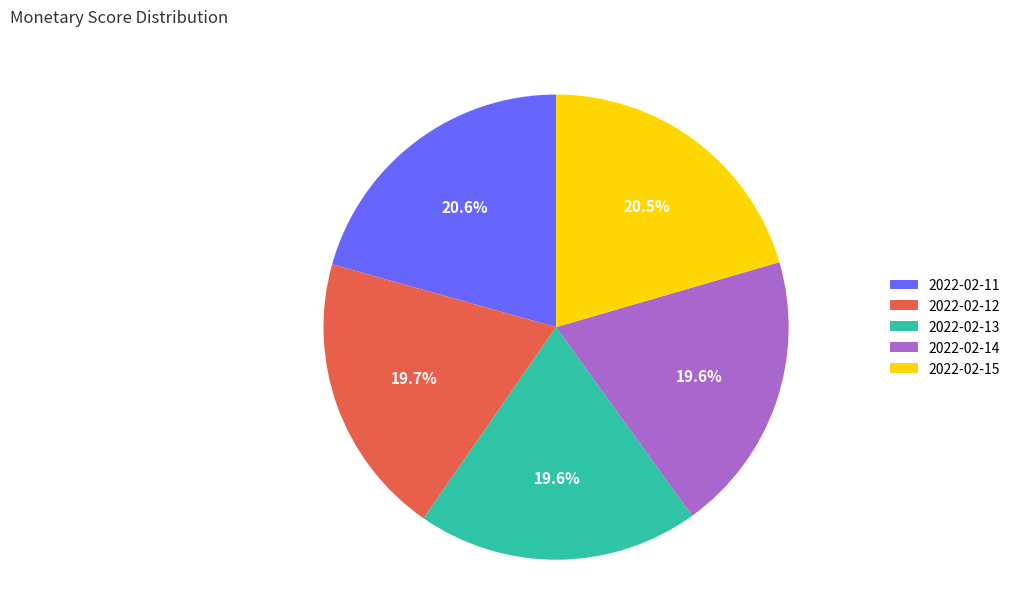

Between 2022-02-11 and 2022-02-13, which is larger?

2022-02-11